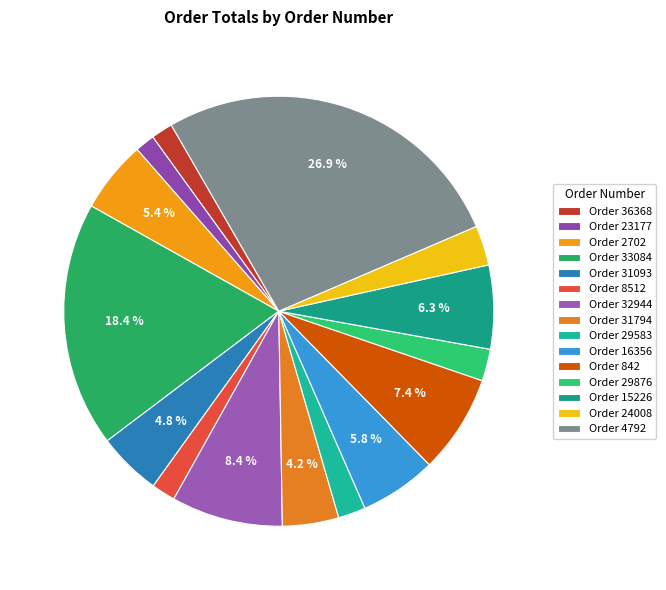

Count the number of slices in the pie.

15